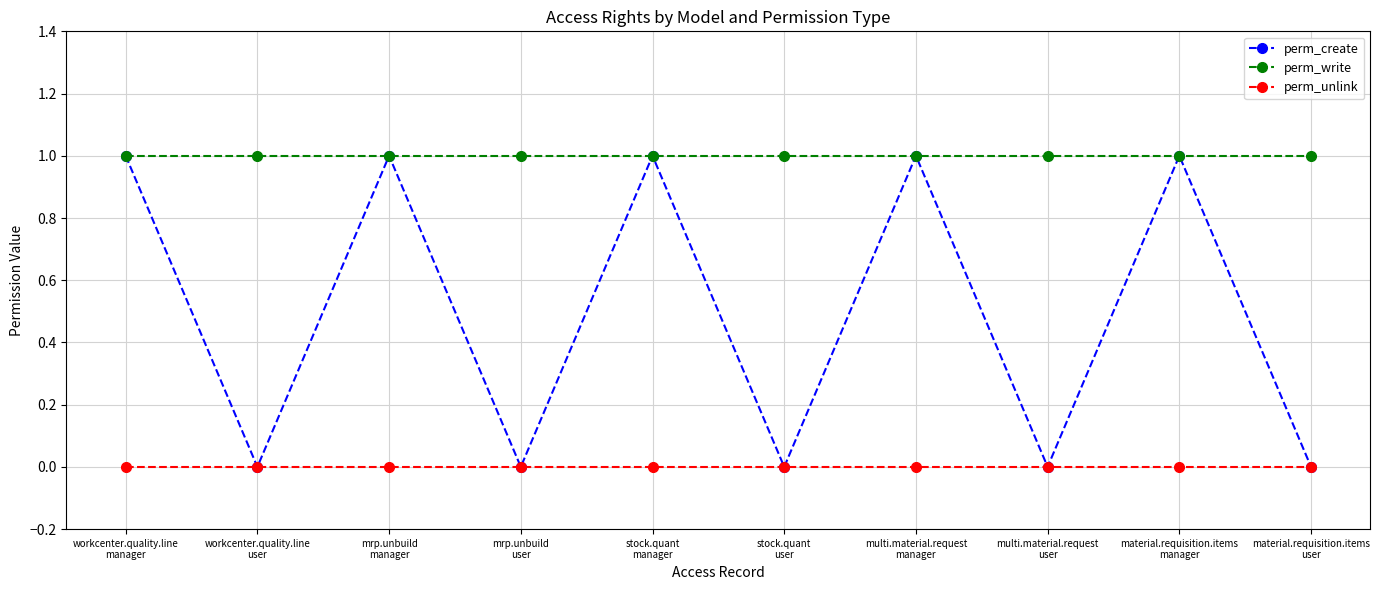

Where is the first local minimum for perm_create?

workcenter.quality.line
user